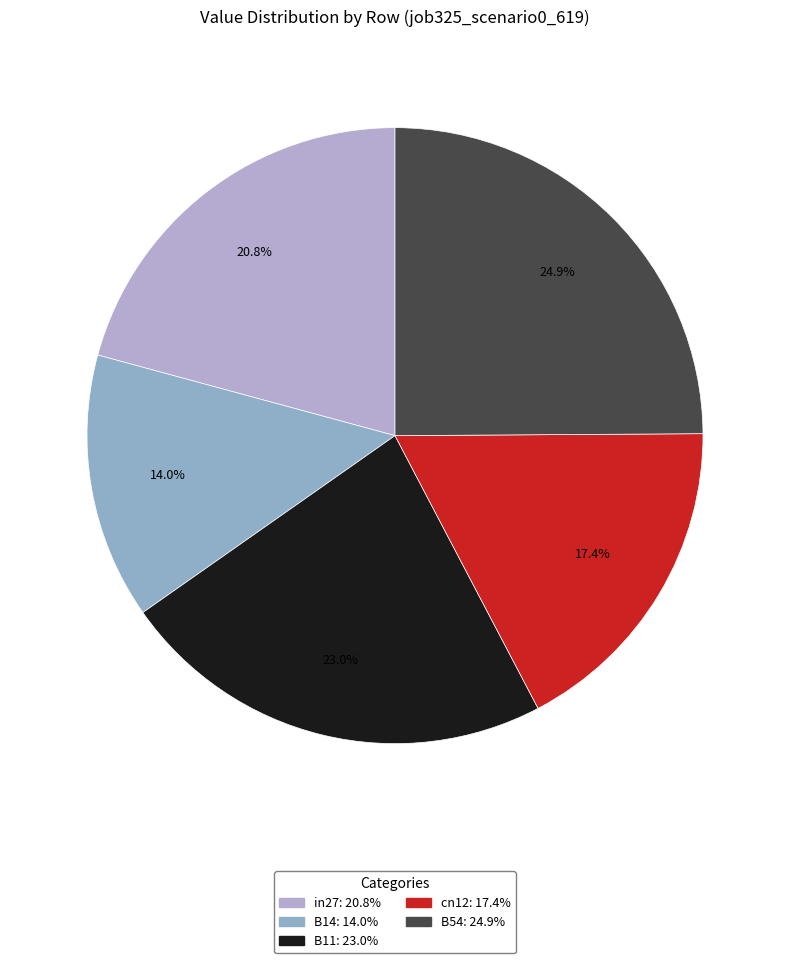

Which slice is the smallest?

B14